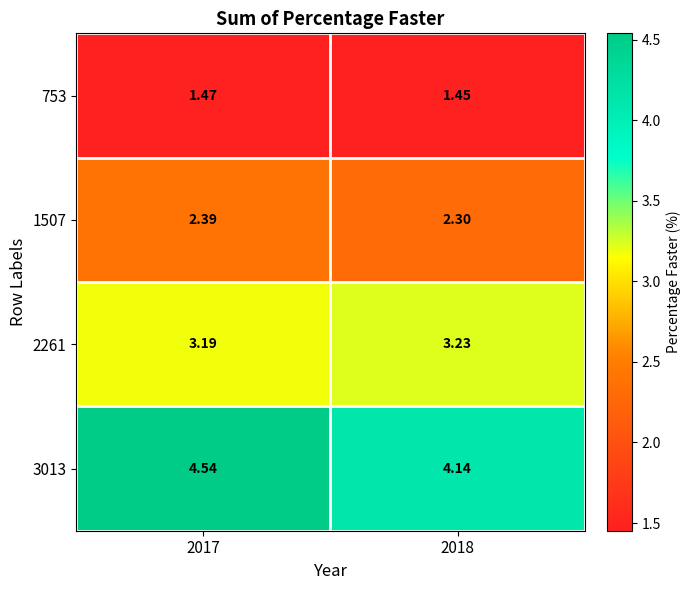

At how many categories does at least one series exceed 3?

2